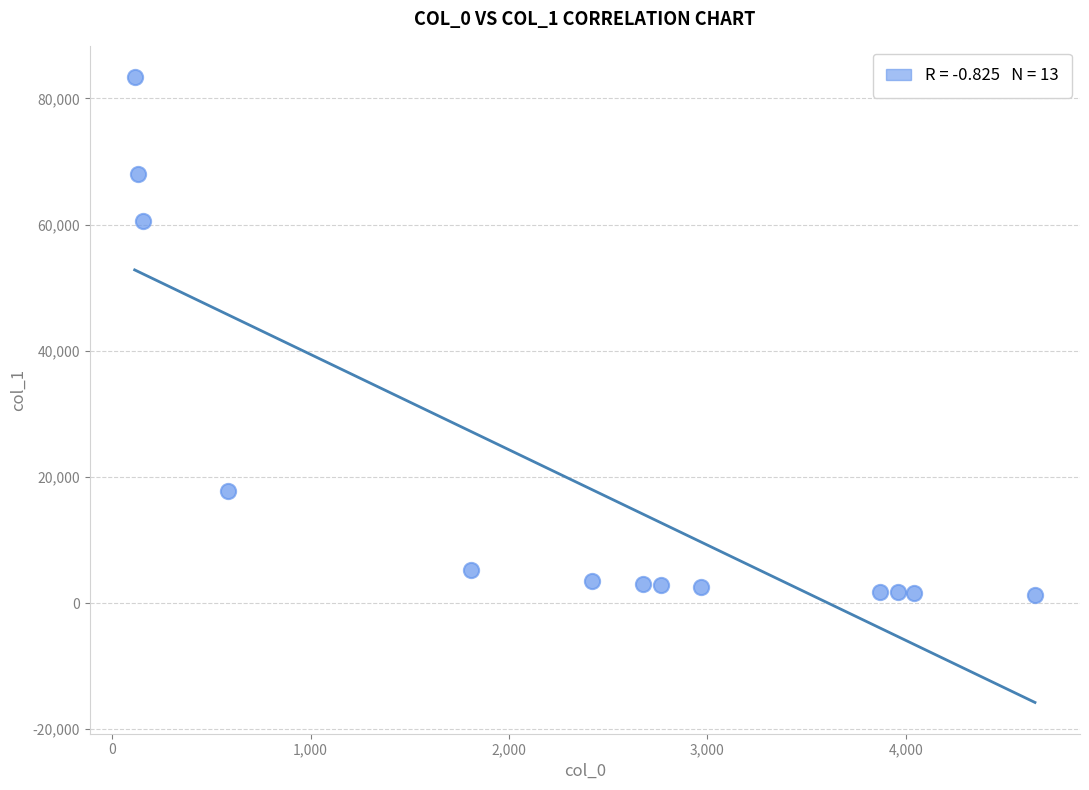

What Y value in the scatter plot is closest to 42349?

60592